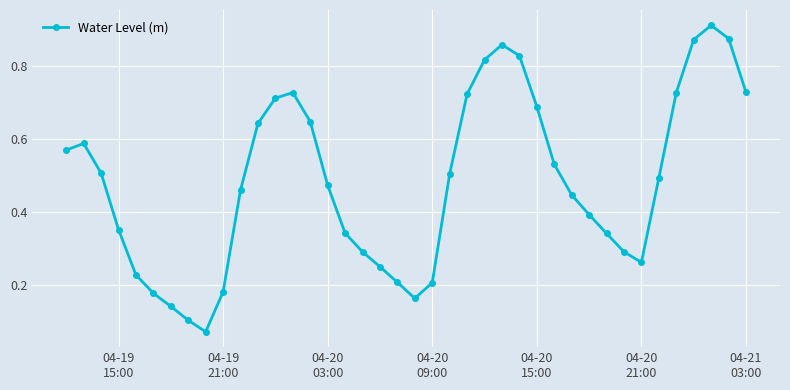

True or false: the data has more than 2 interior local peaks.

True